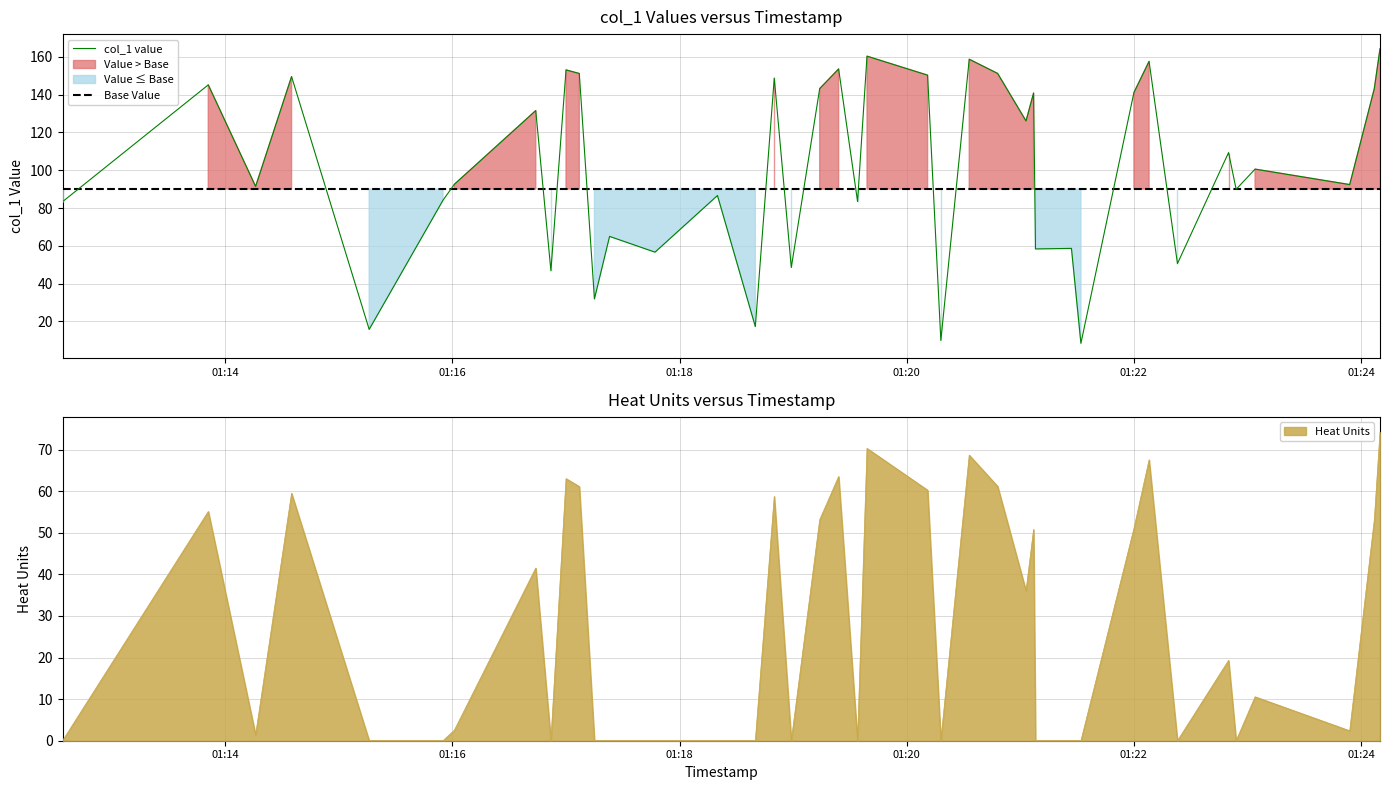

At which label does the data first exceed 100?

2019-03-17 01:13:51